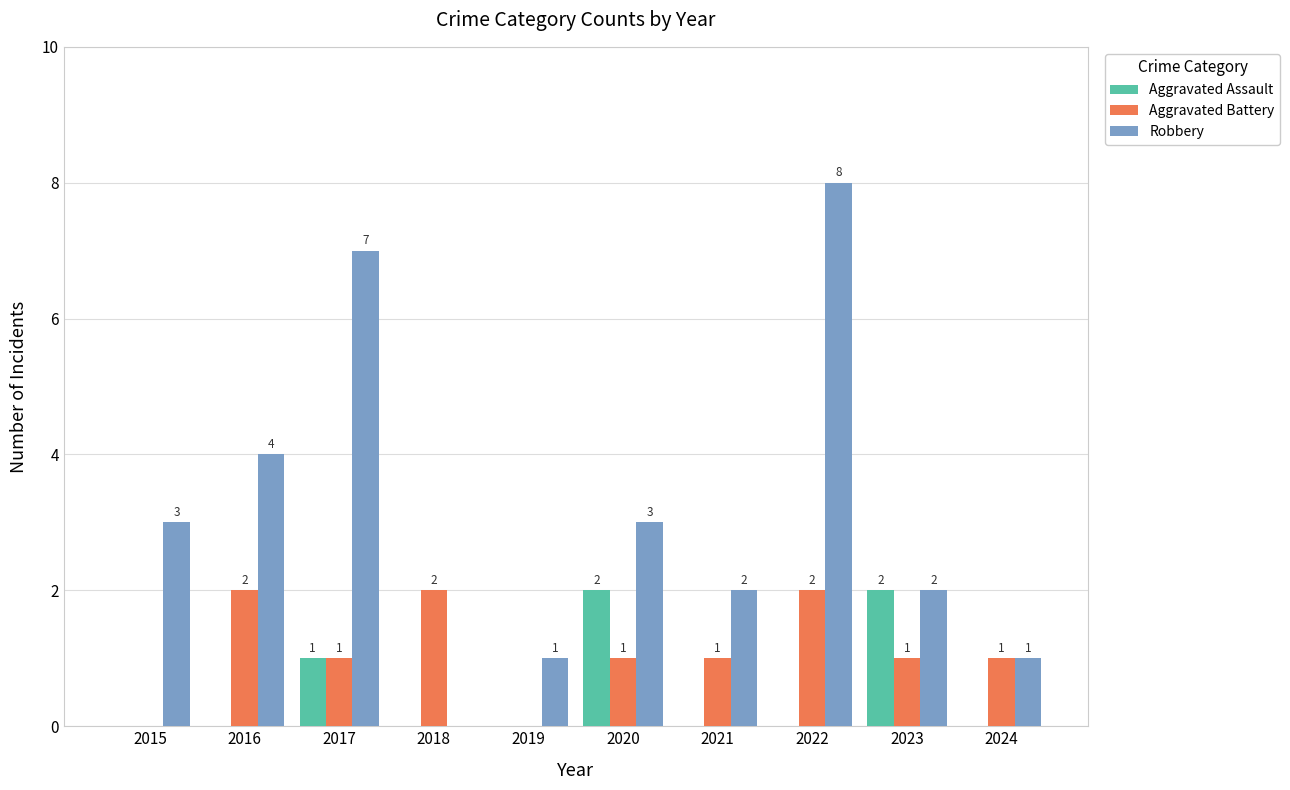

What are all the series names shown in the legend?

Aggravated Assault, Aggravated Battery, Robbery